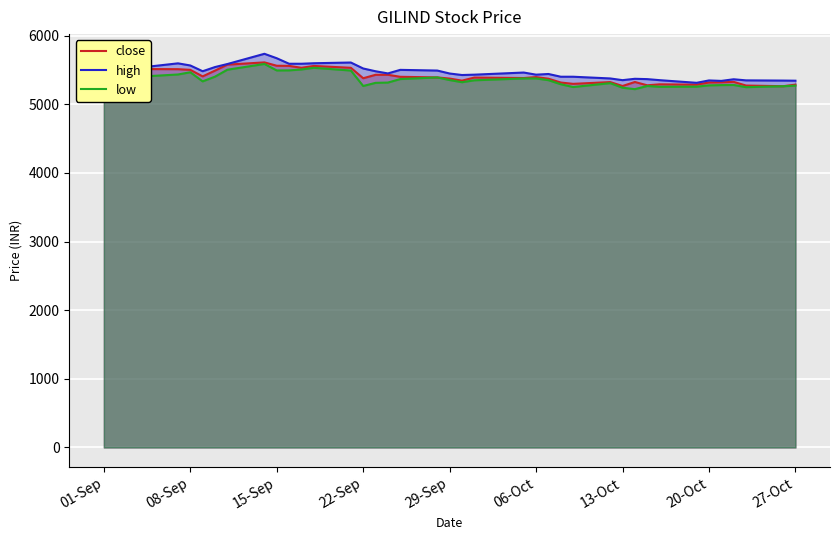

What is the highest value of the high series?

5734.0